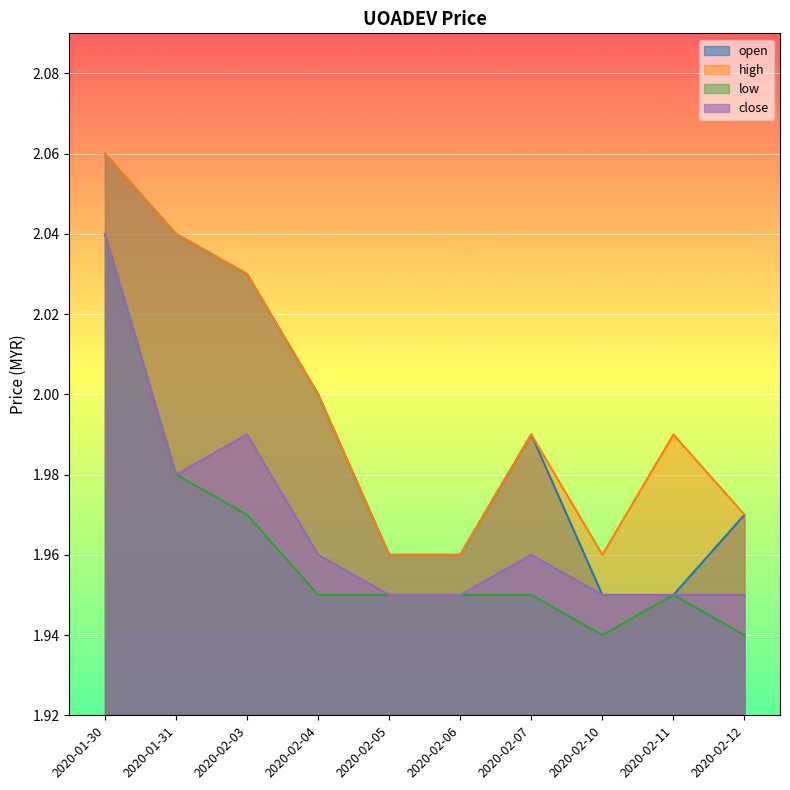

Is it true that open equals 2.6 at 2020-02-06?

False